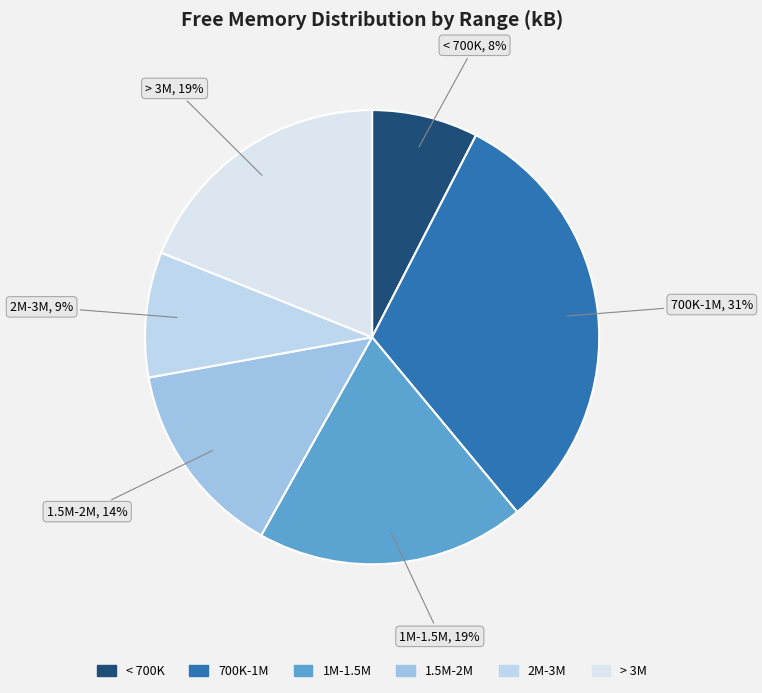

How many slices are in this pie chart?

6